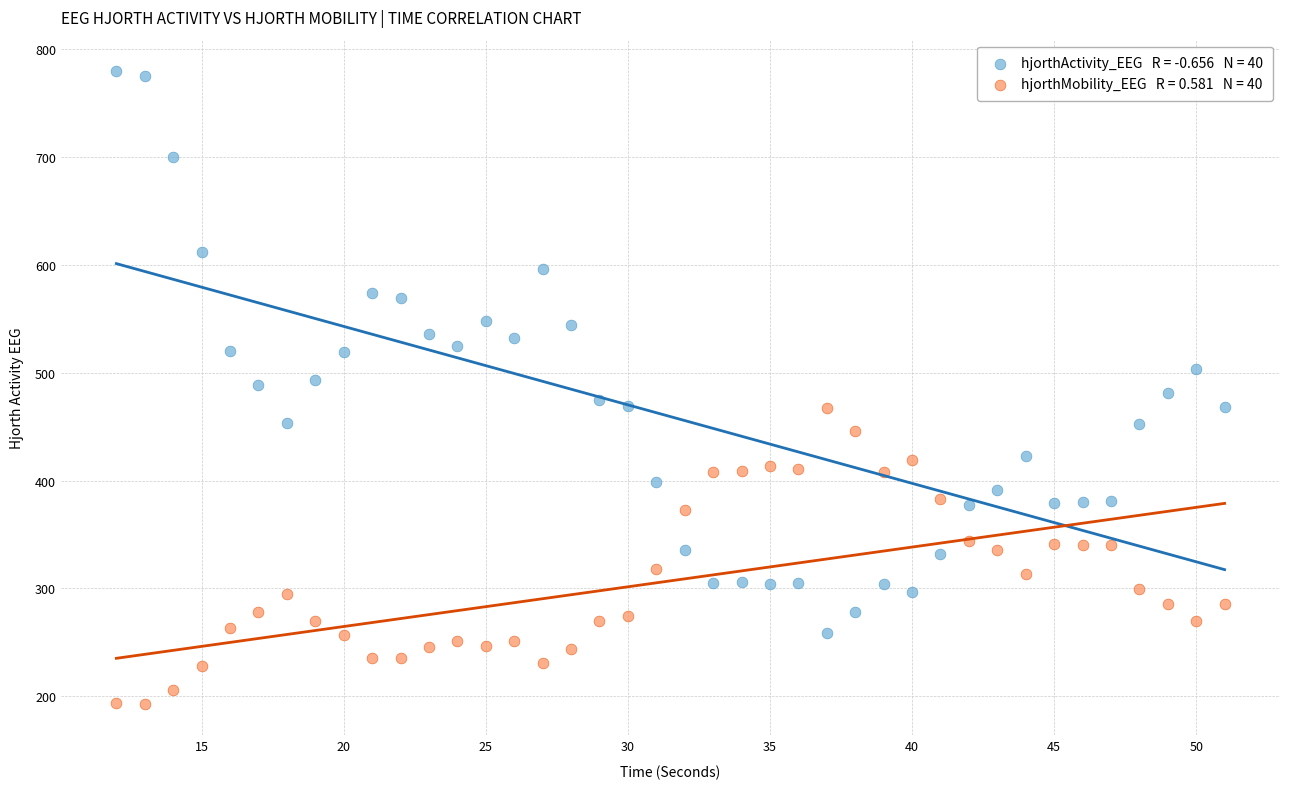

Across all data points, what is the range of X values (max minus min)?

39.0